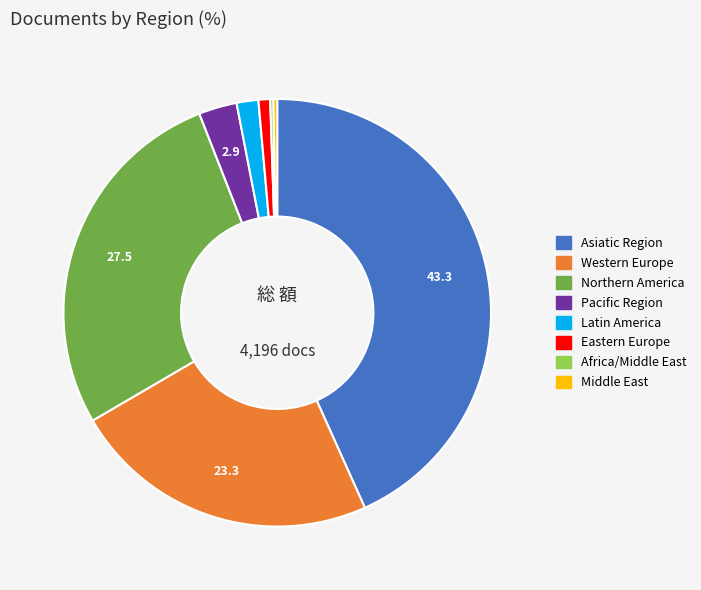

Do Northern America and Pacific Region together represent more than half of the pie?

No